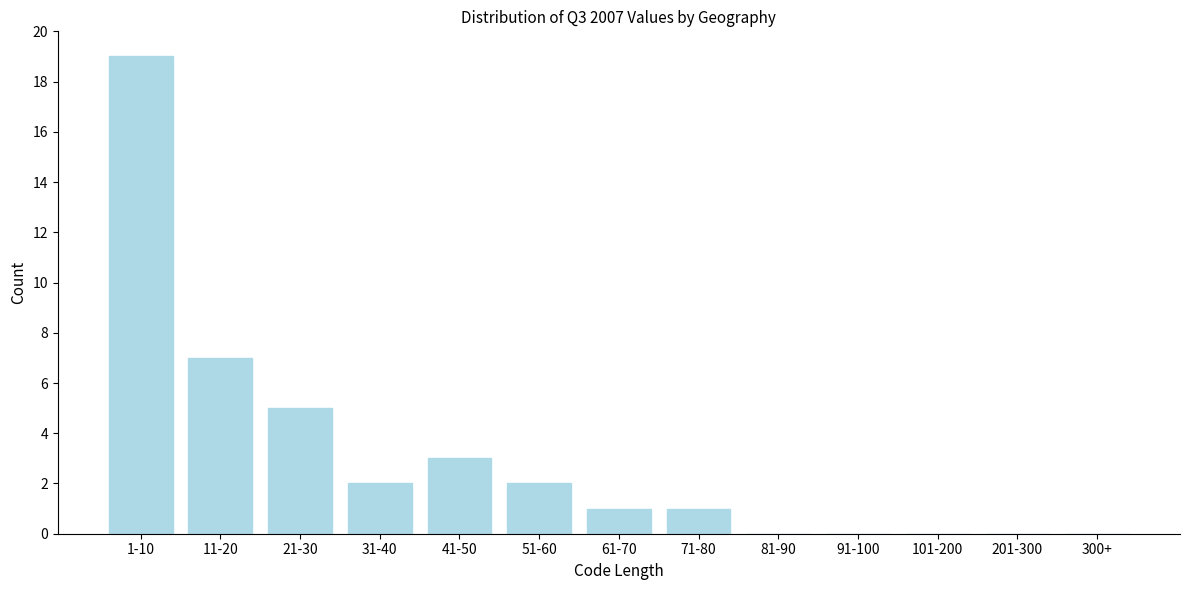

Reading left to right, extract all data points from this chart.

1-10=19	11-20=7	21-30=5	31-40=2	41-50=3	51-60=2	61-70=1	71-80=1	81-90=0	91-100=0	101-200=0	201-300=0	300+=0